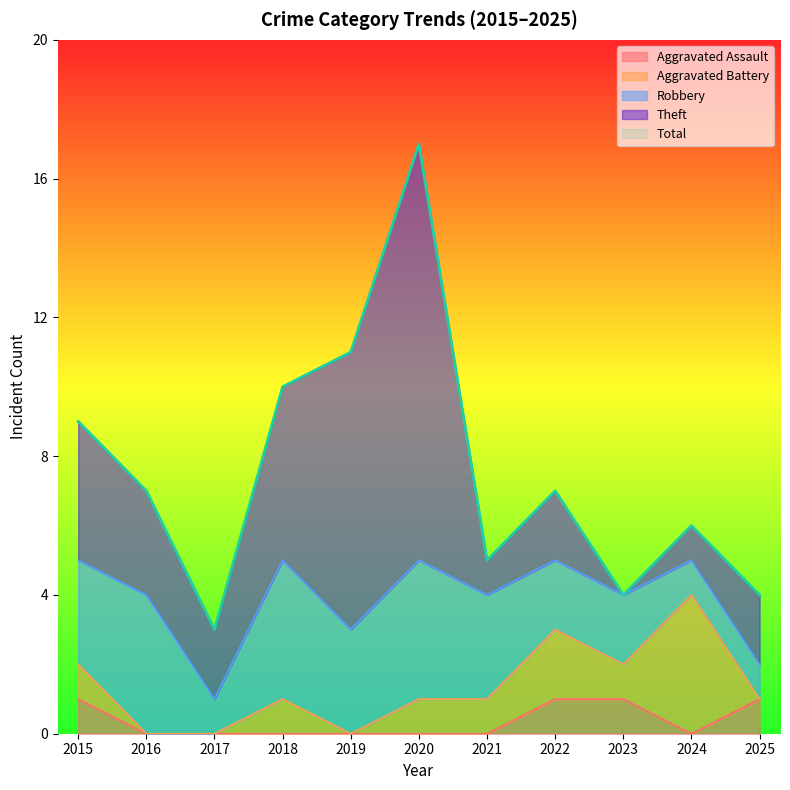

At how many categories does at least one series exceed 9?

3